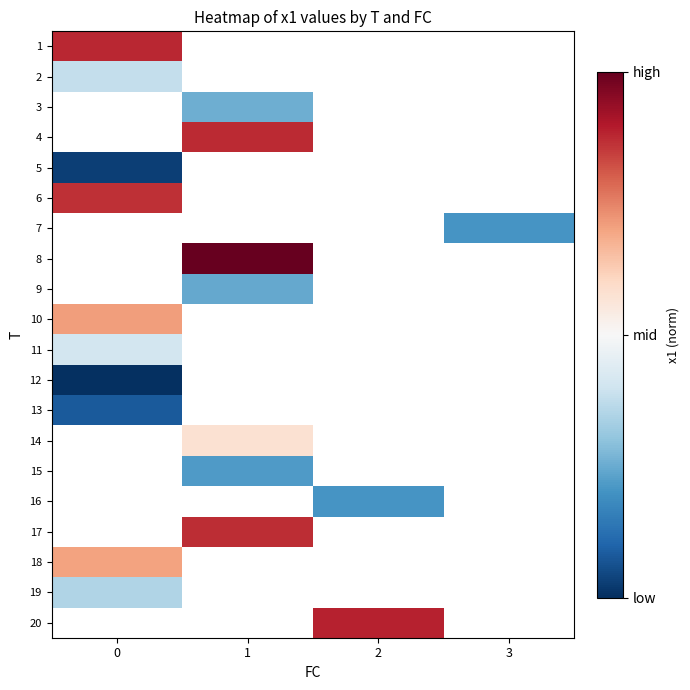

How many positive values does the 16 series have?

1